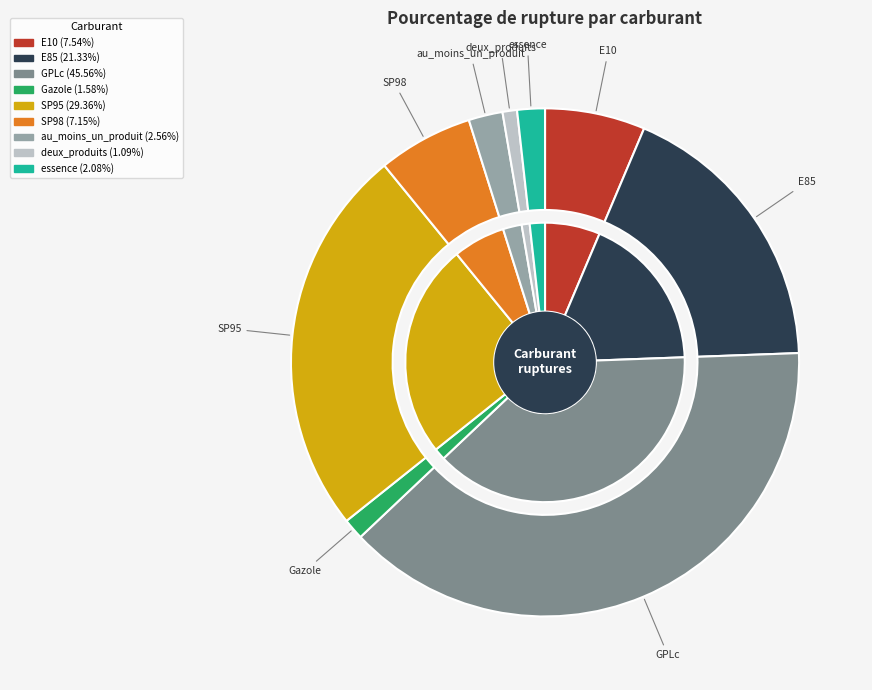

Rank the categories by value from highest to lowest.

GPLc, SP95, E85, E10, SP98, au_moins_un_produit, essence, Gazole, deux_produits